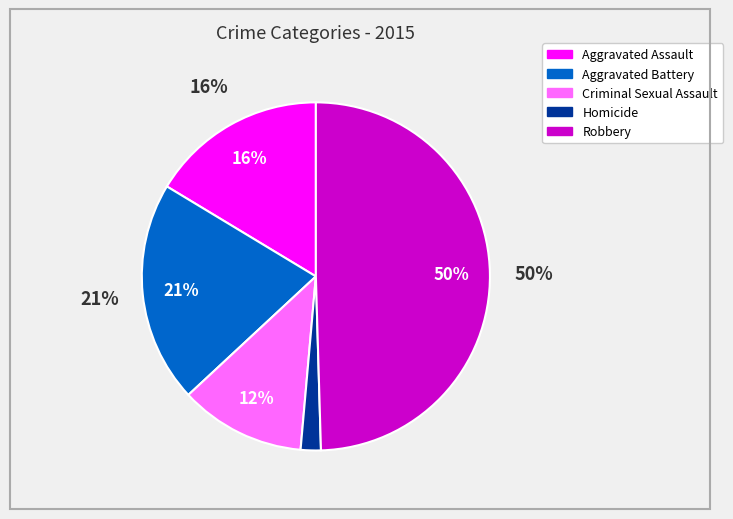

Does any single category account for the majority?

No